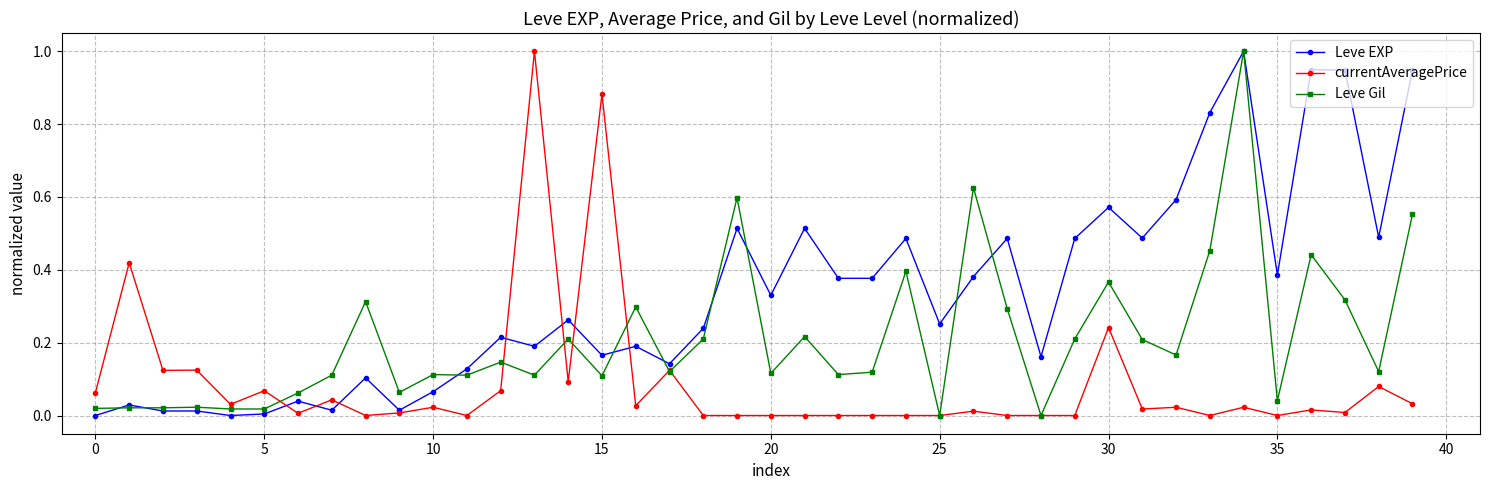

List the series in order of their overall mean, lowest first.

currentAveragePrice, Leve Gil, Leve EXP